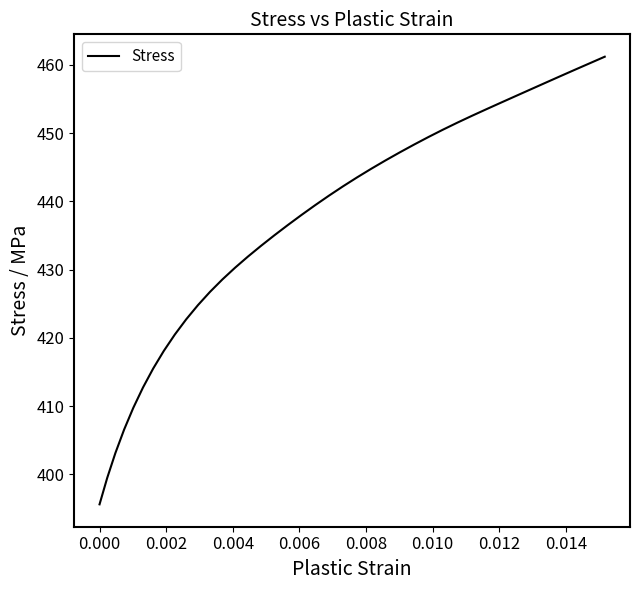

What is the difference between the maximum and minimum values?

65.6